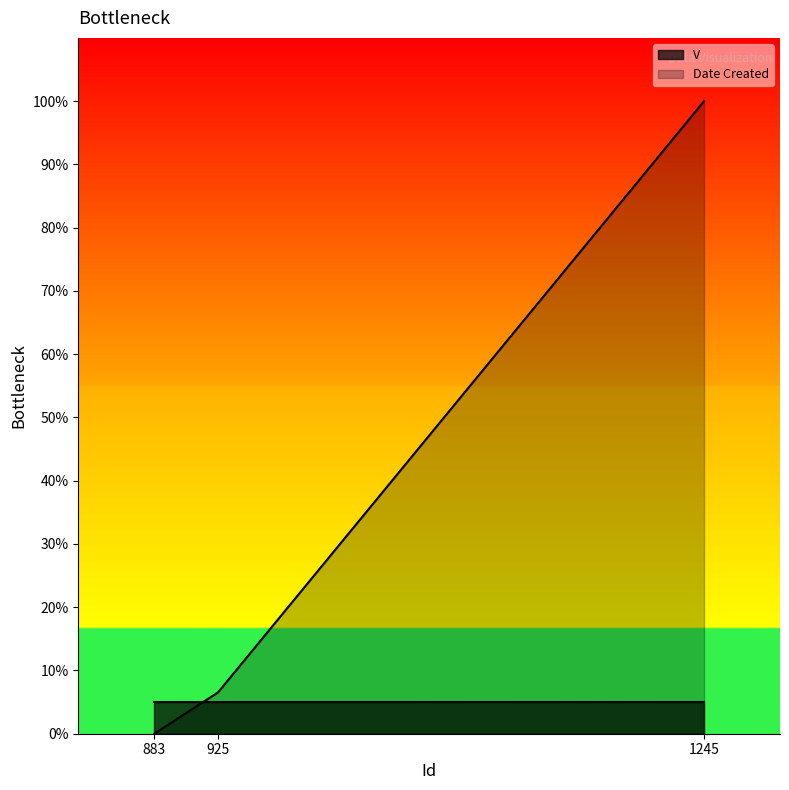

How many lines are shown in the chart?

1